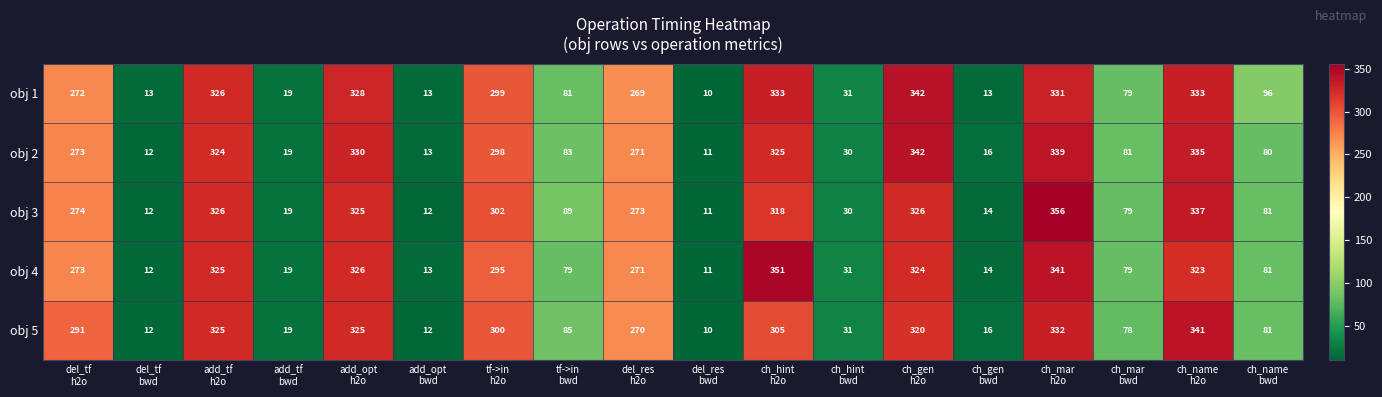

How many categories are shown in the chart?

18